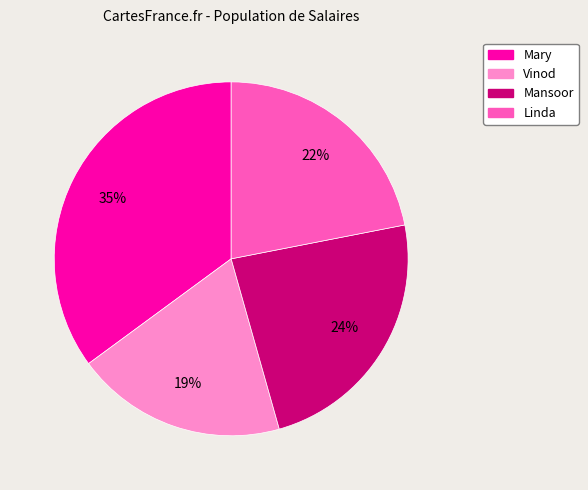

What is the largest slice in the pie chart?

Mary